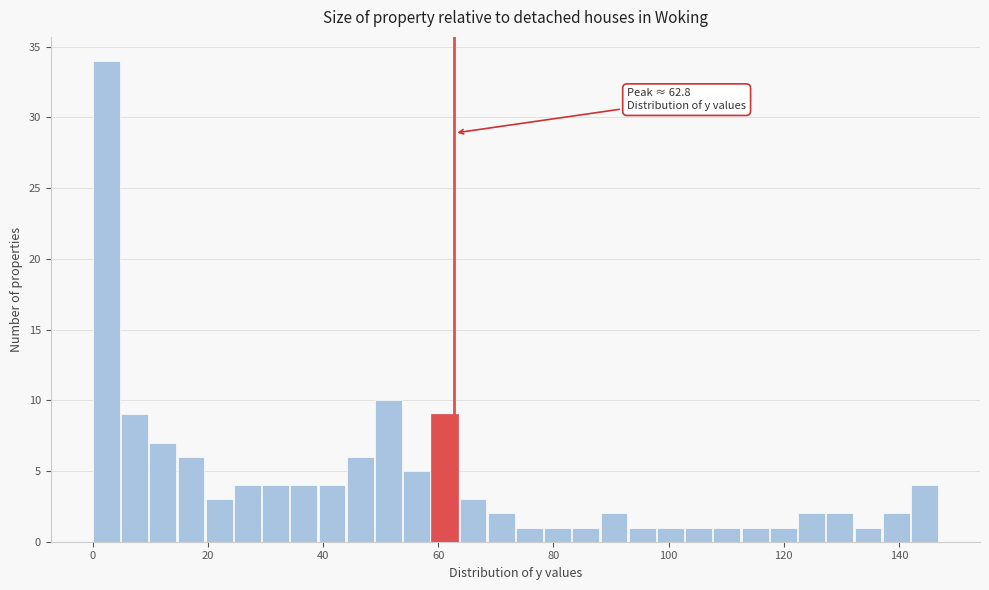

Read against the x-axis, roughly where is the centre of the tallest bar?

2